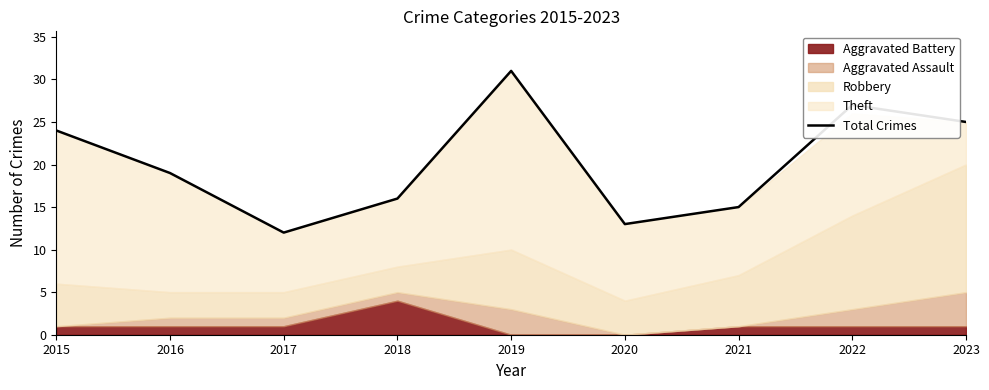

What is the value of the 8th point from the left?

27